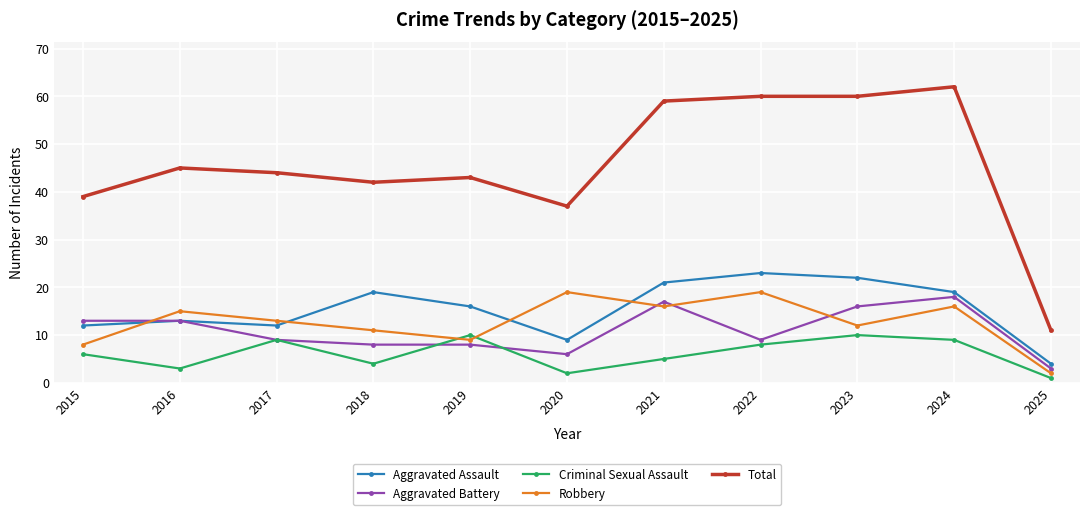

What is the difference between the maximum and minimum values in the Total series?

51